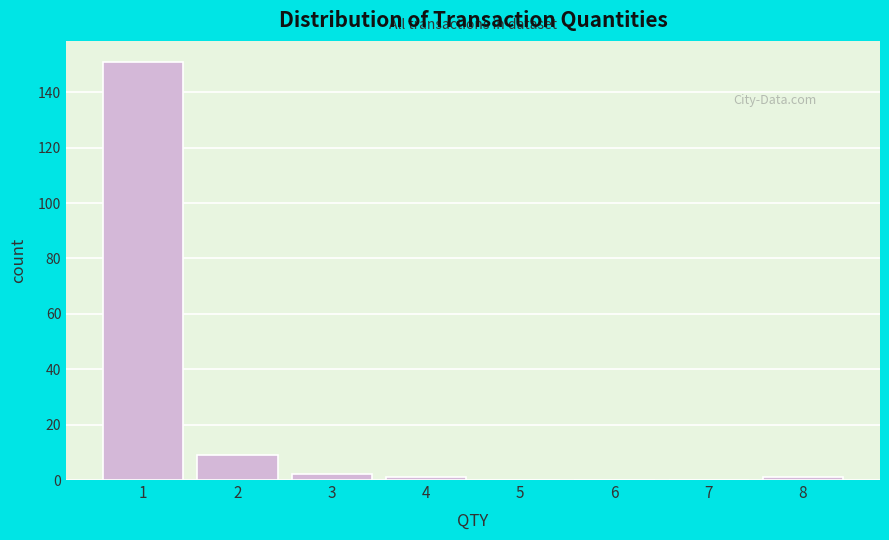

What is the height of the bar covering 1.5 to 2.5 on the x-axis? The values are not printed on the chart, so give them approximately, as read against the axis.

10